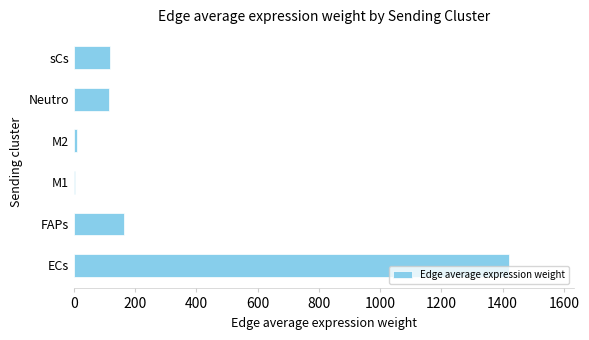

At which category does the chart reach its peak across all series?

ECs